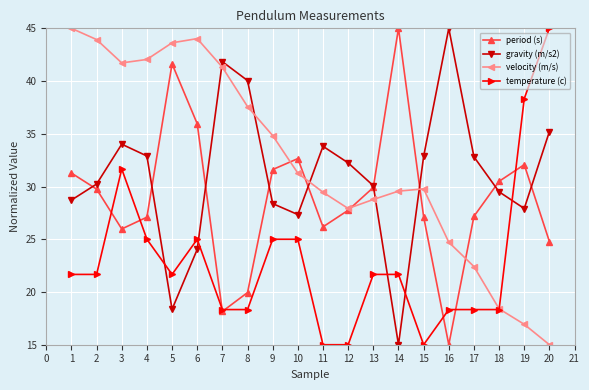

At which label does period (s) reach its peak?

14